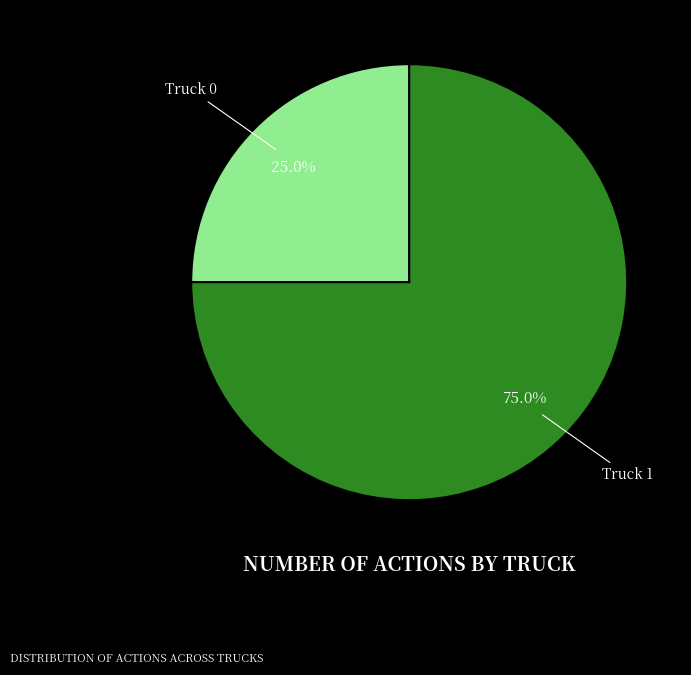

What is the largest slice in the pie chart?

Truck 1